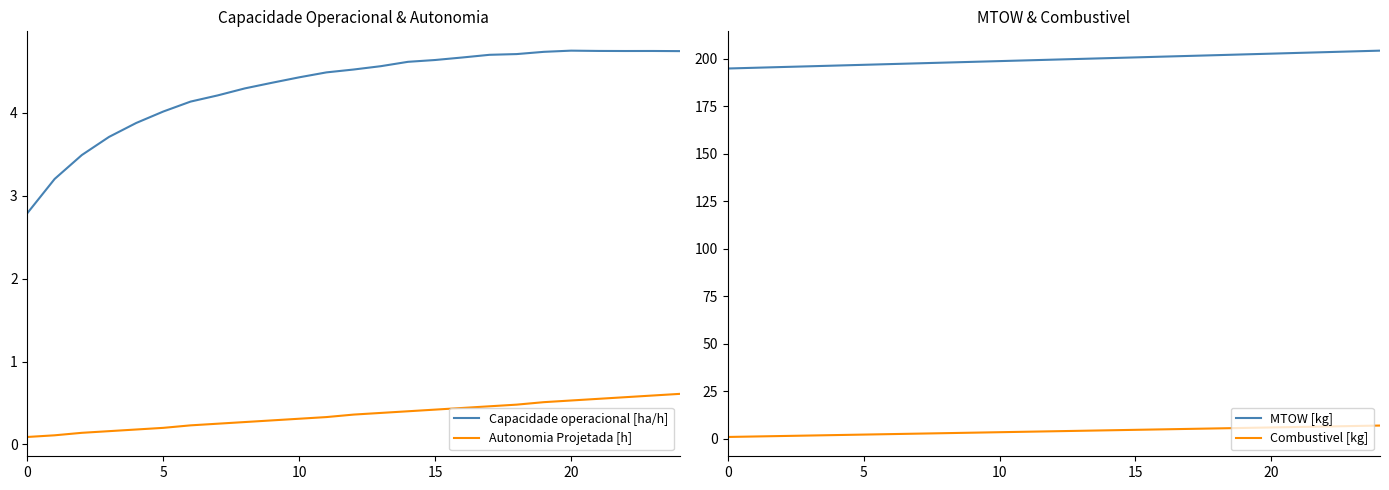

Is it true that Capacidade operacional [ha/h] equals 4.6 at 14?

True